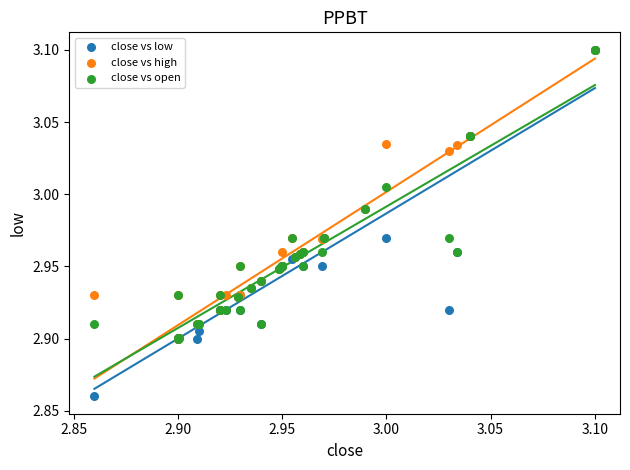

Which series contains the lowest Y value?

close vs low